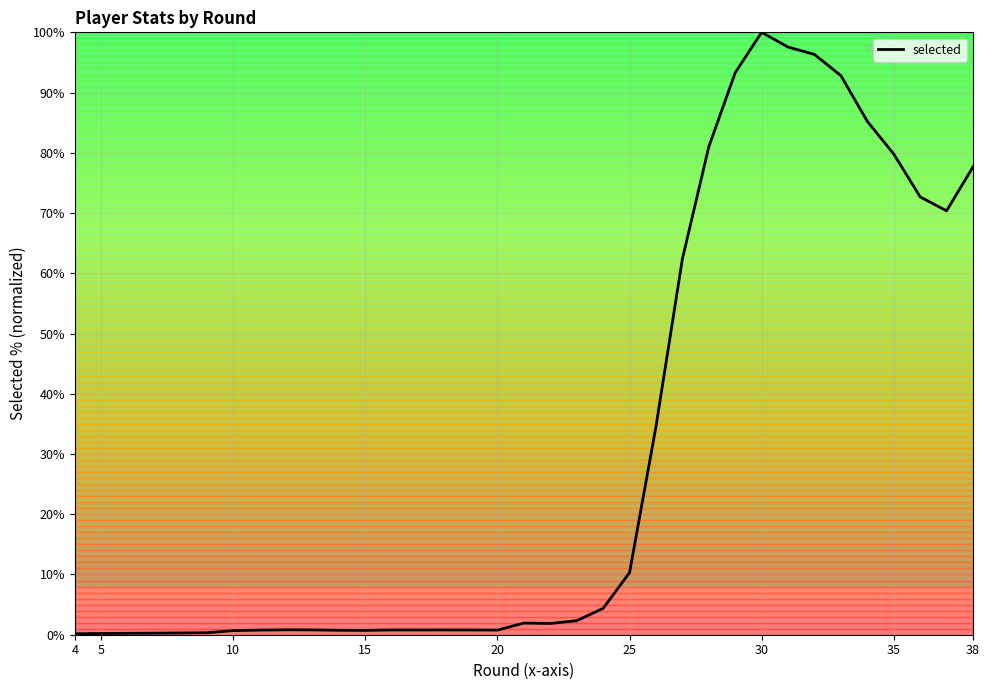

What is the greatest value displayed?

100.0